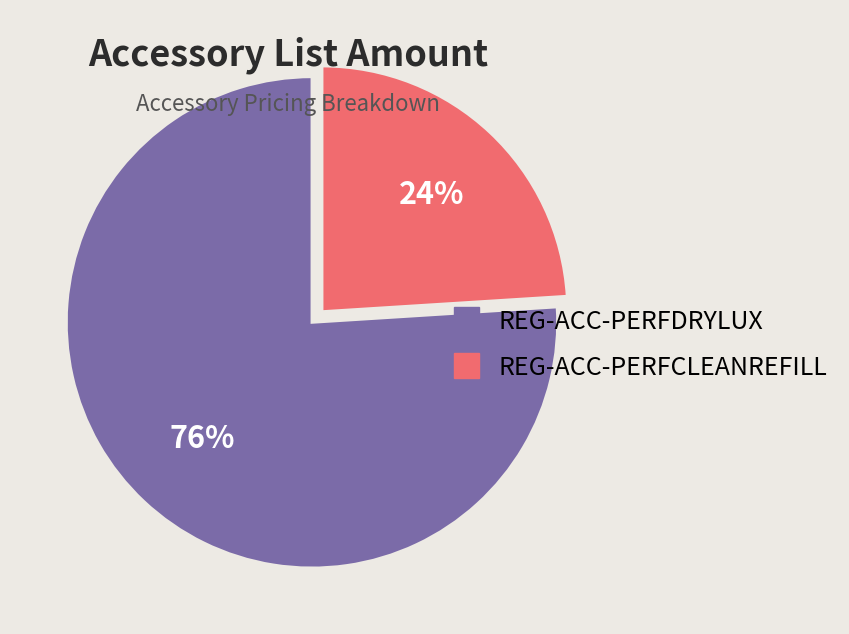

What is the ratio of the value at REG-ACC-PERFCLEANREFILL to the value at REG-ACC-PERFDRYLUX?

0.3